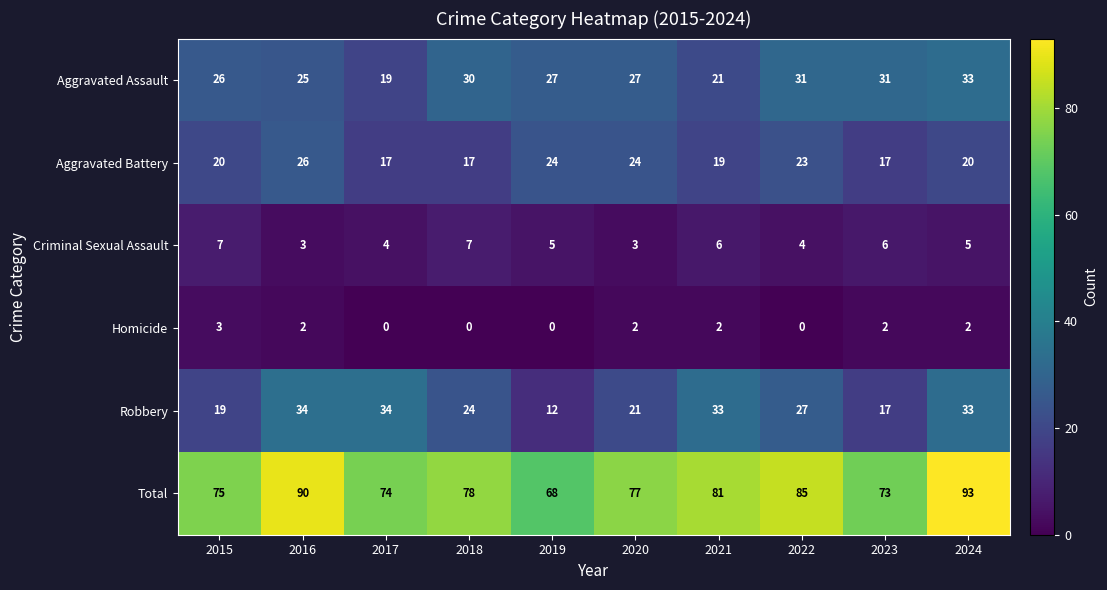

What is the difference between the second highest and second lowest values in the Robbery series?

17